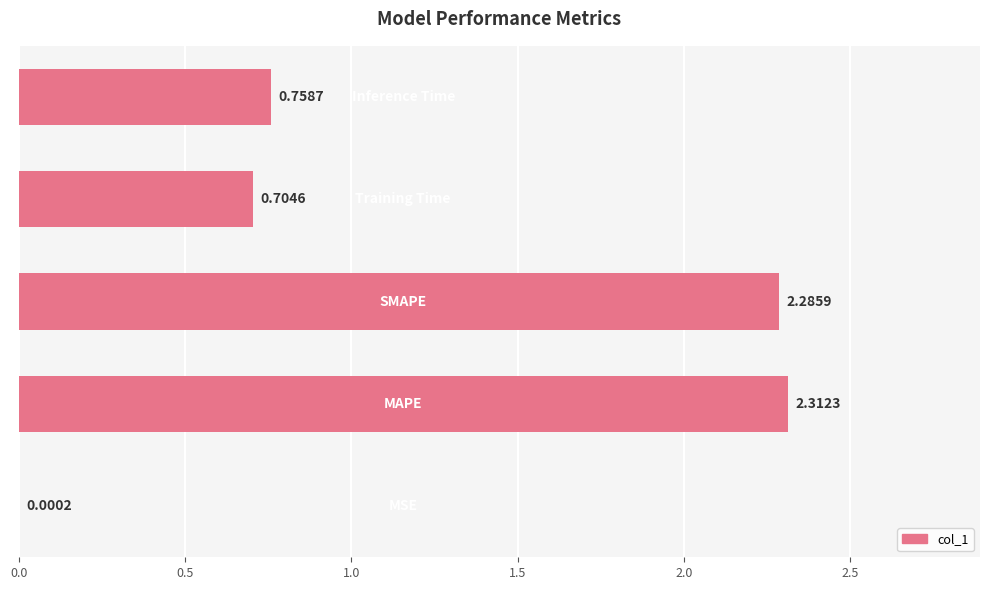

Does the chart contain stacked bars?

No